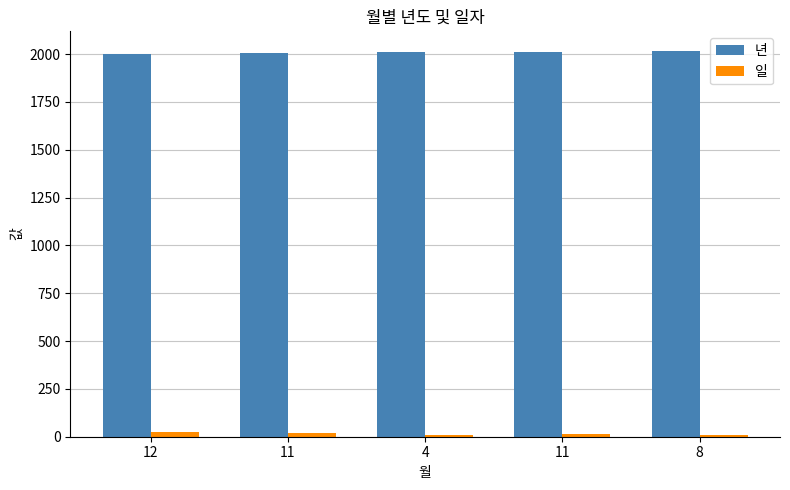

At which category is the sum across all series the highest?

8